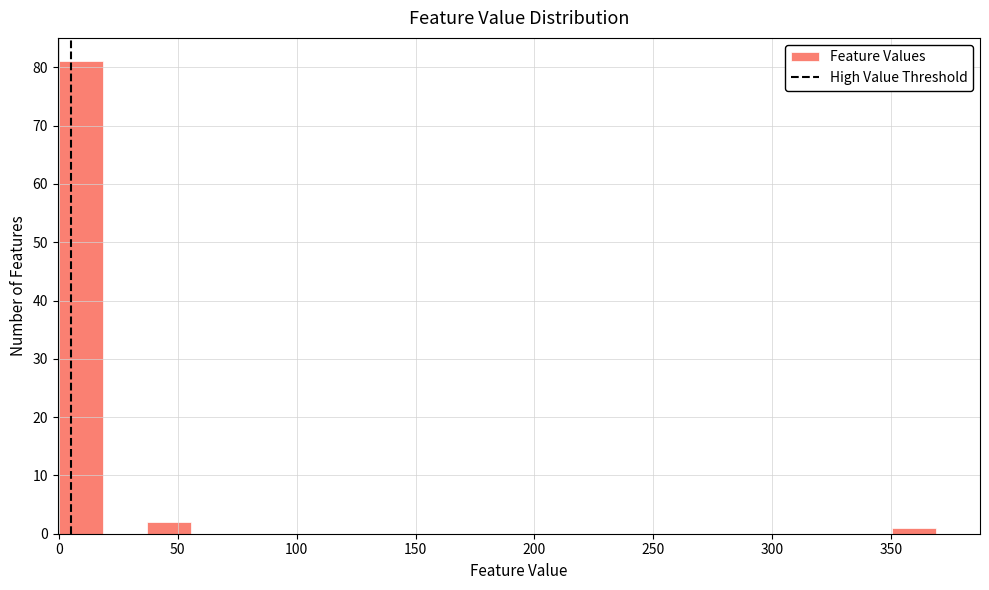

Around what value on the x-axis is the tallest bar? Give the approximate position of its centre, as read against the axis.

10